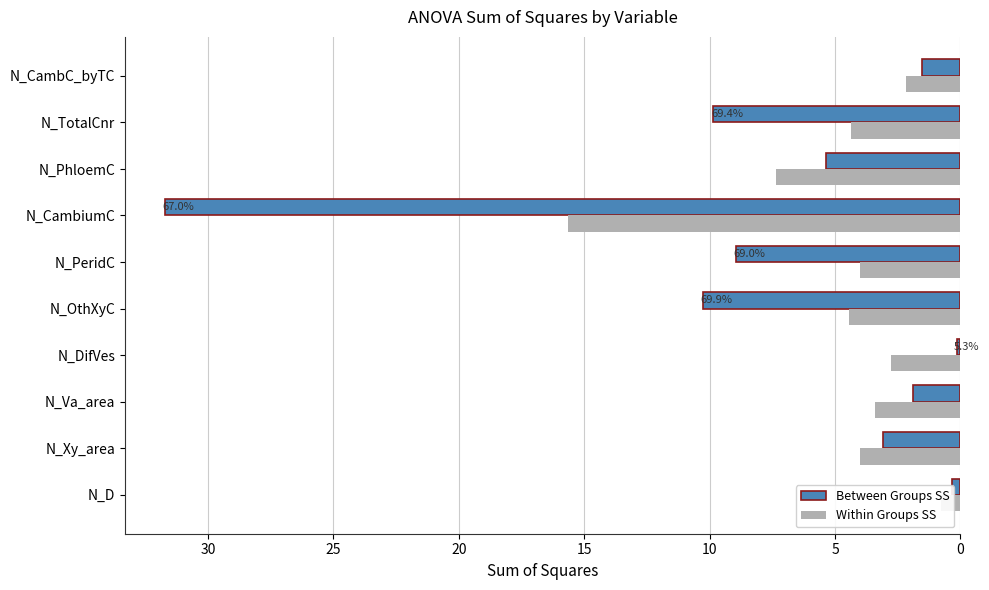

How many data points in Between Groups SS are above 5?

5